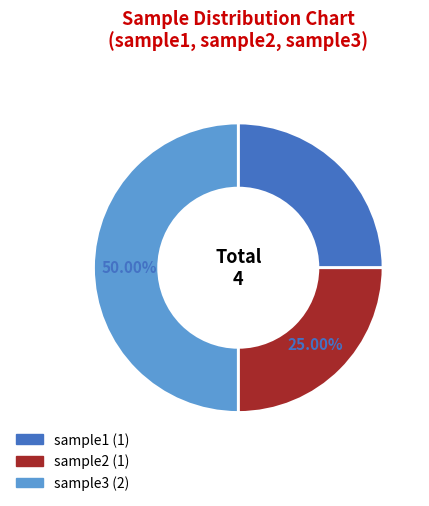

What percentage is the sample3 slice, to the nearest percent?

50%